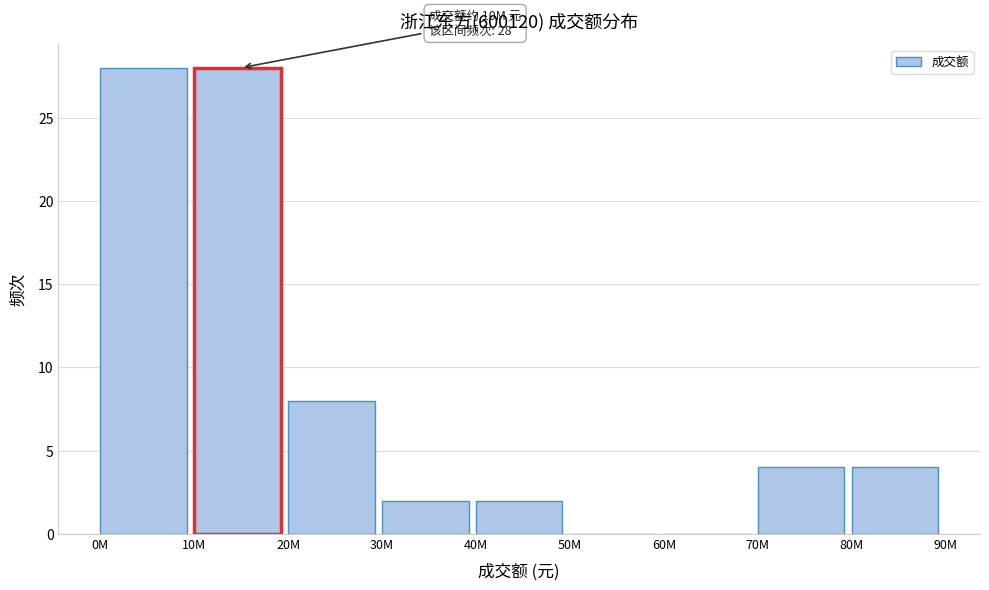

Reading right to left, what are all the values shown in this chart?

80M=4	70M=4	60M=0	50M=0	40M=2	30M=2	20M=8	10M=28	0M=28